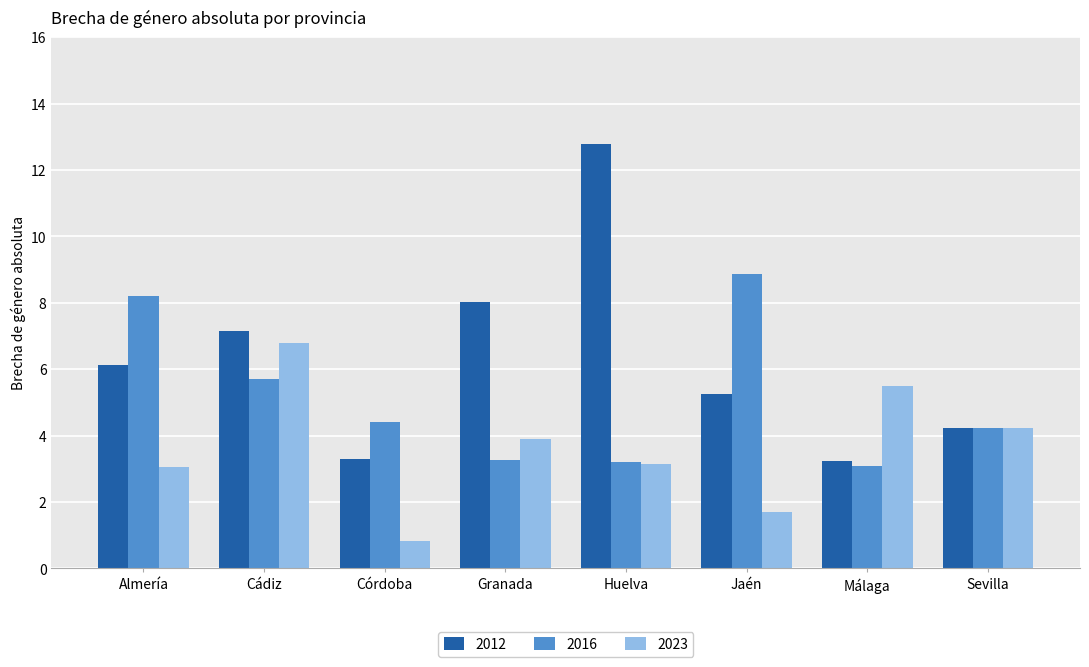

Is the value of 2016 at Almería greater than the value of 2012 at Cádiz?

Yes